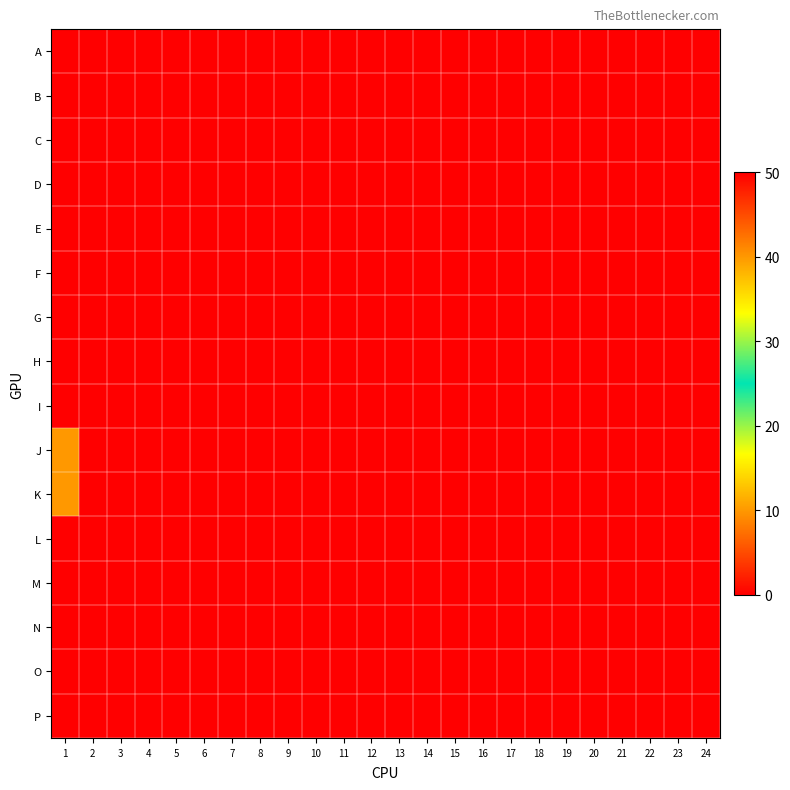

Reading left to right, extract all data points from this chart.

A: 1=50	2=0	3=0	4=0	5=0	6=0	7=0	8=0	9=0	10=0	11=0	12=0	13=0	14=0	15=0	16=0	17=0	18=0	19=0	20=0	21=0	22=0	23=0	24=0
B: 1=50	2=0	3=0	4=0	5=0	6=0	7=0	8=0	9=0	10=0	11=0	12=0	13=0	14=0	15=0	16=0	17=0	18=0	19=0	20=0	21=0	22=0	23=0	24=0
C: 1=50	2=0	3=0	4=0	5=0	6=0	7=0	8=0	9=0	10=0	11=0	12=0	13=0	14=0	15=0	16=0	17=0	18=0	19=0	20=0	21=0	22=0	23=0	24=0
D: 1=50	2=0	3=0	4=0	5=0	6=0	7=0	8=0	9=0	10=0	11=0	12=0	13=0	14=0	15=0	16=0	17=0	18=0	19=0	20=0	21=0	22=0	23=0	24=0
E: 1=50	2=0	3=0	4=0	5=0	6=0	7=0	8=0	9=0	10=0	11=0	12=0	13=0	14=0	15=0	16=0	17=0	18=0	19=0	20=0	21=0	22=0	23=0	24=0
F: 1=50	2=0	3=0	4=0	5=0	6=0	7=0	8=0	9=0	10=0	11=0	12=0	13=0	14=0	15=0	16=0	17=0	18=0	19=0	20=0	21=0	22=0	23=0	24=0
G: 1=50	2=0	3=0	4=0	5=0	6=0	7=0	8=0	9=0	10=0	11=0	12=0	13=0	14=0	15=0	16=0	17=0	18=0	19=0	20=0	21=0	22=0	23=0	24=0
H: 1=50	2=0	3=0	4=0	5=0	6=0	7=0	8=0	9=0	10=0	11=0	12=0	13=0	14=0	15=0	16=0	17=0	18=0	19=0	20=0	21=0	22=0	23=0	24=0
I: 1=50	2=0	3=0	4=0	5=0	6=0	7=0	8=0	9=0	10=0	11=0	12=0	13=0	14=0	15=0	16=0	17=0	18=0	19=0	20=0	21=0	22=0	23=0	24=0
J: 1=40	2=0	3=0	4=0	5=0	6=0	7=0	8=0	9=0	10=0	11=0	12=0	13=0	14=0	15=0	16=0	17=0	18=0	19=0	20=0	21=0	22=0	23=0	24=0
K: 1=40	2=0	3=0	4=0	5=0	6=0	7=0	8=0	9=0	10=0	11=0	12=0	13=0	14=0	15=0	16=0	17=0	18=0	19=0	20=0	21=0	22=0	23=0	24=0
L: 1=0	2=0	3=0	4=0	5=0	6=0	7=0	8=0	9=0	10=0	11=0	12=0	13=0	14=0	15=0	16=0	17=0	18=0	19=0	20=0	21=0	22=0	23=0	24=0
M: 1=0	2=0	3=0	4=0	5=0	6=0	7=0	8=0	9=0	10=0	11=0	12=0	13=0	14=0	15=0	16=0	17=0	18=0	19=0	20=0	21=0	22=0	23=0	24=0
N: 1=0	2=0	3=0	4=0	5=0	6=0	7=0	8=0	9=0	10=0	11=0	12=0	13=0	14=0	15=0	16=0	17=0	18=0	19=0	20=0	21=0	22=0	23=0	24=0
O: 1=0	2=0	3=0	4=0	5=0	6=0	7=0	8=0	9=0	10=0	11=0	12=0	13=0	14=0	15=0	16=0	17=0	18=0	19=0	20=0	21=0	22=0	23=0	24=0
P: 1=0	2=0	3=0	4=0	5=0	6=0	7=0	8=0	9=0	10=0	11=0	12=0	13=0	14=0	15=0	16=0	17=0	18=0	19=0	20=0	21=0	22=0	23=0	24=0